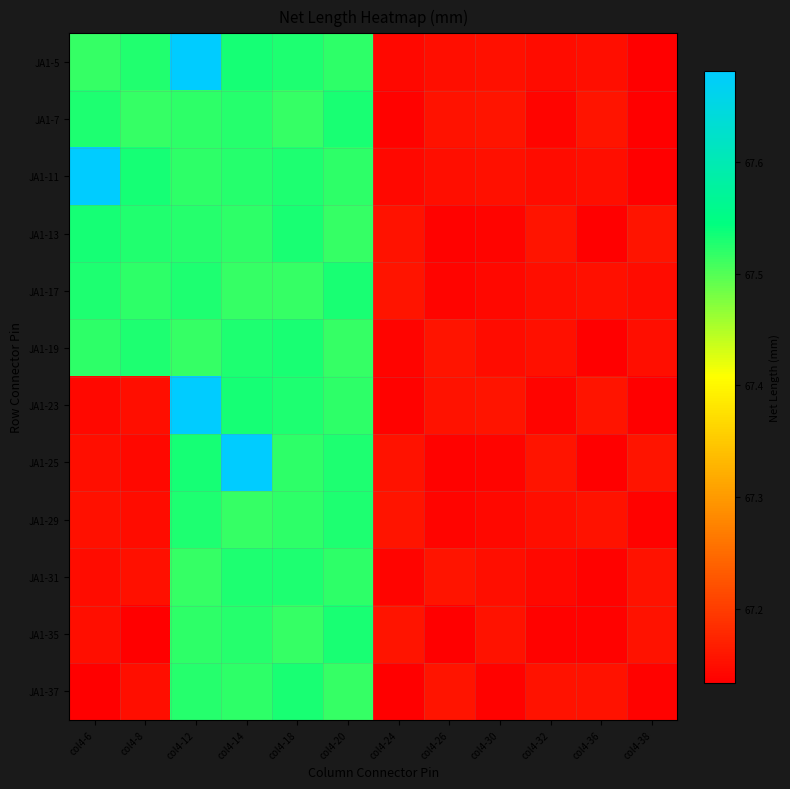

Which series has the largest range (max minus min)?

JA1-23